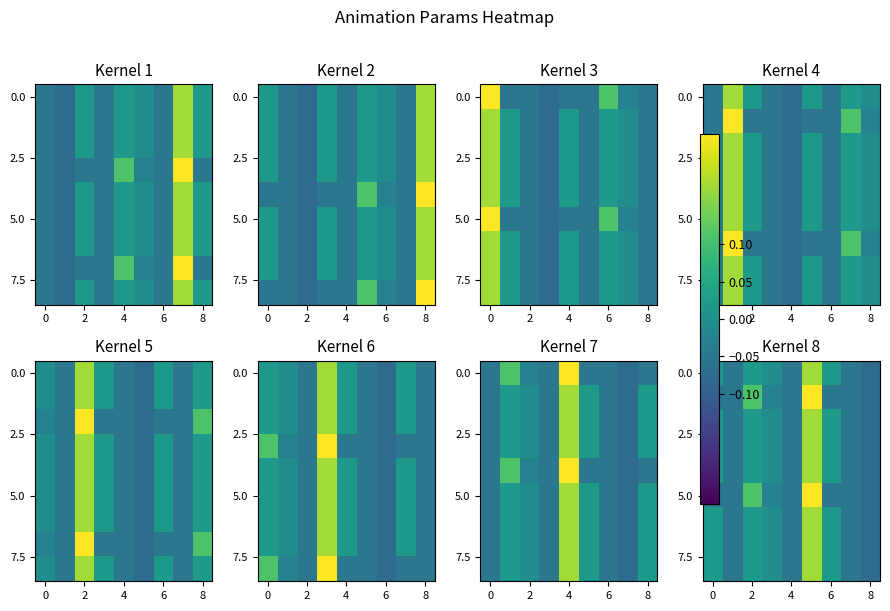

What is the total value across all series at 8?

-0.5